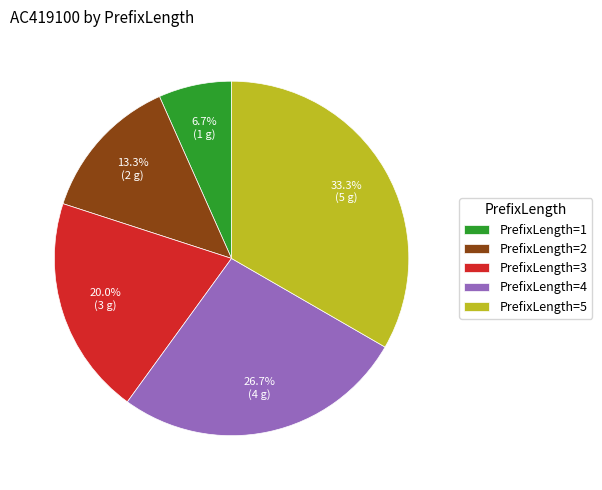

Does PrefixLength=2 represent more than half of the total?

No